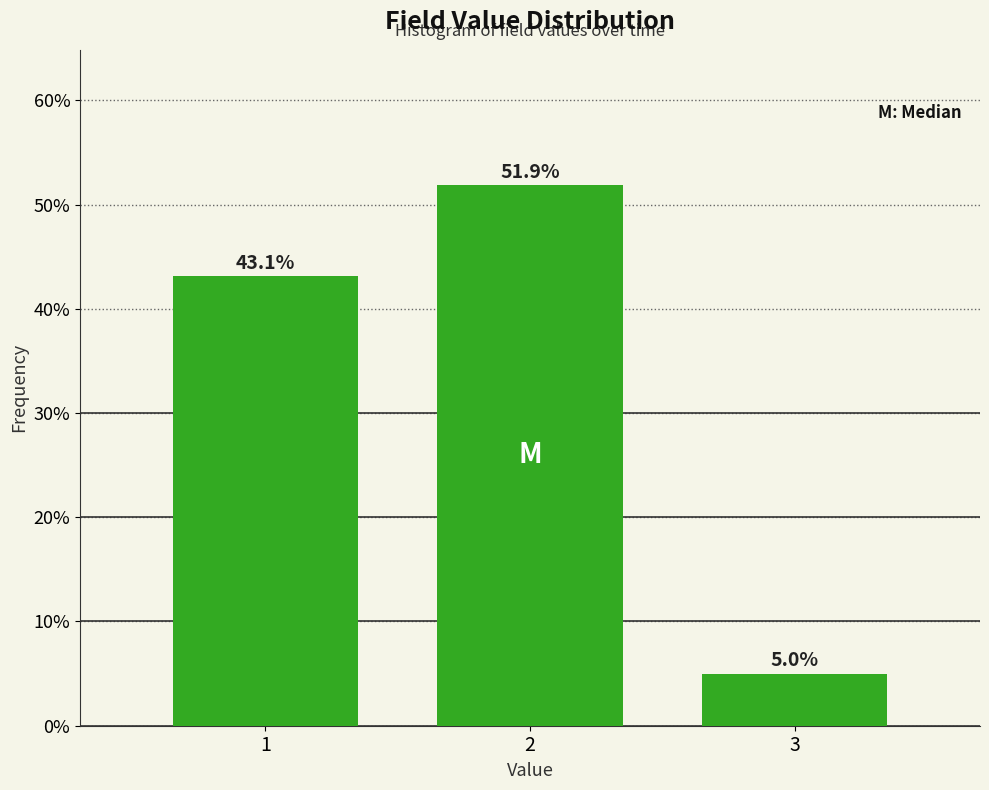

Reading left to right, transcribe all the data shown in this chart.

43.1	51.9	5.0